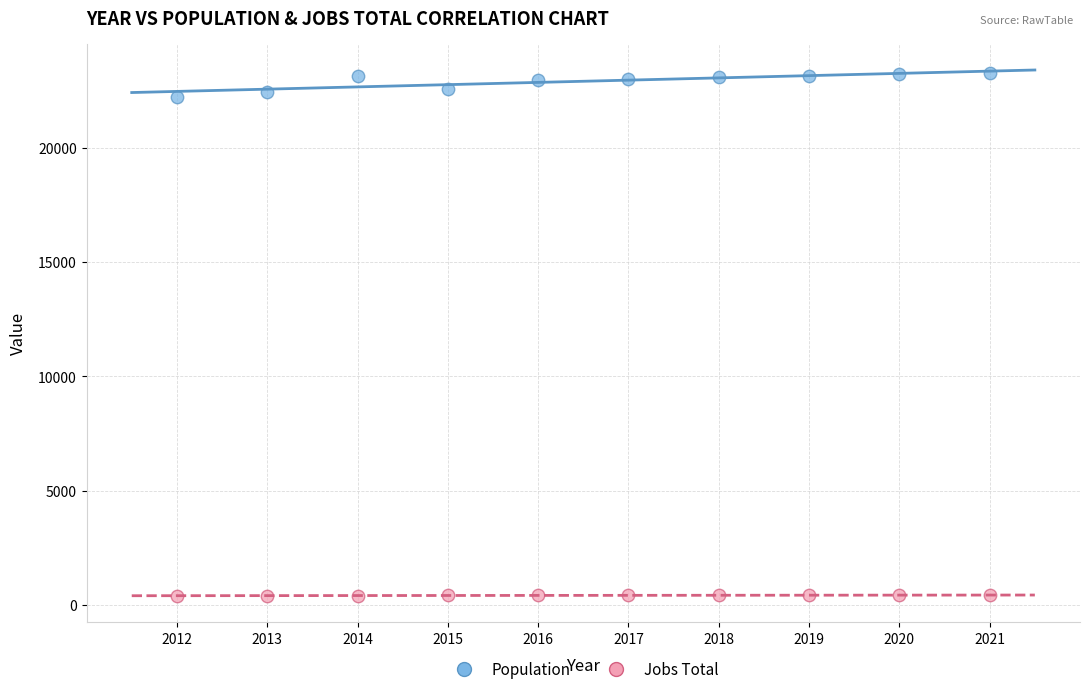

What are all the series names shown in the legend?

Population, Jobs Total